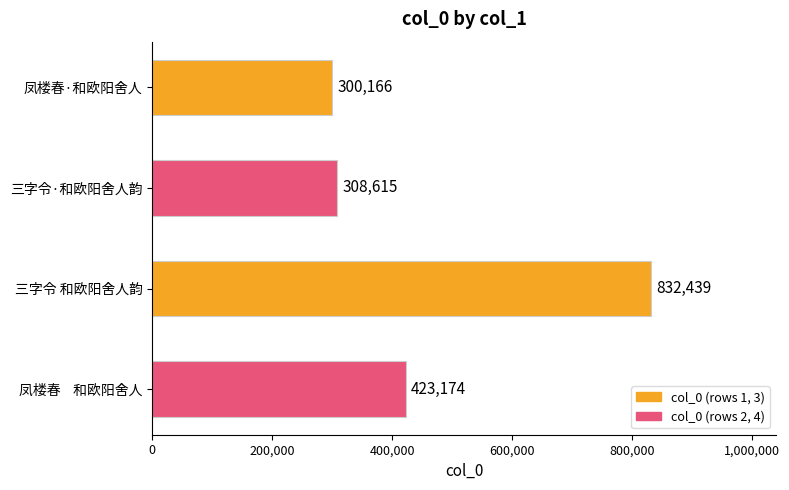

What is the label of the 3rd bar from the bottom?

三字令·和欧阳舍人韵